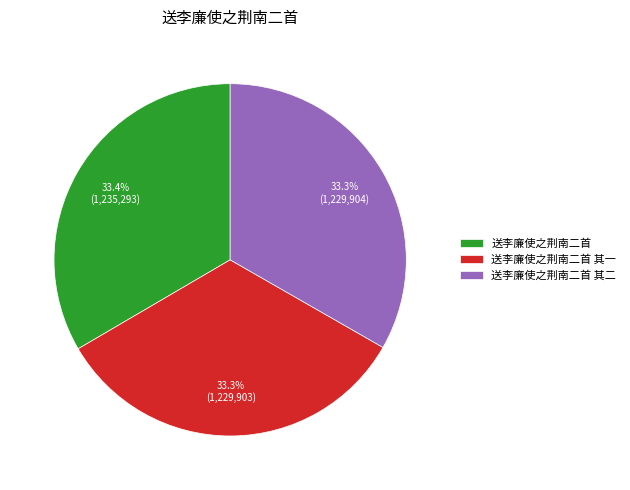

How many slices are in this pie chart?

3